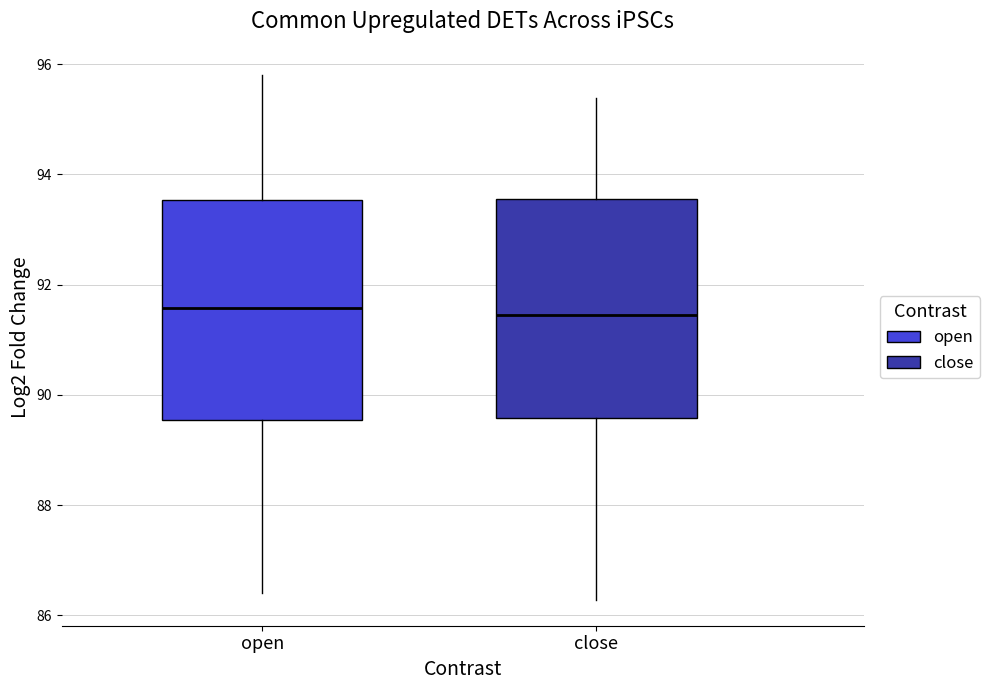

Where is the upper edge of the box for open on the y-axis? The values are not printed on the chart, so give them approximately, as read against the axis.

93.6